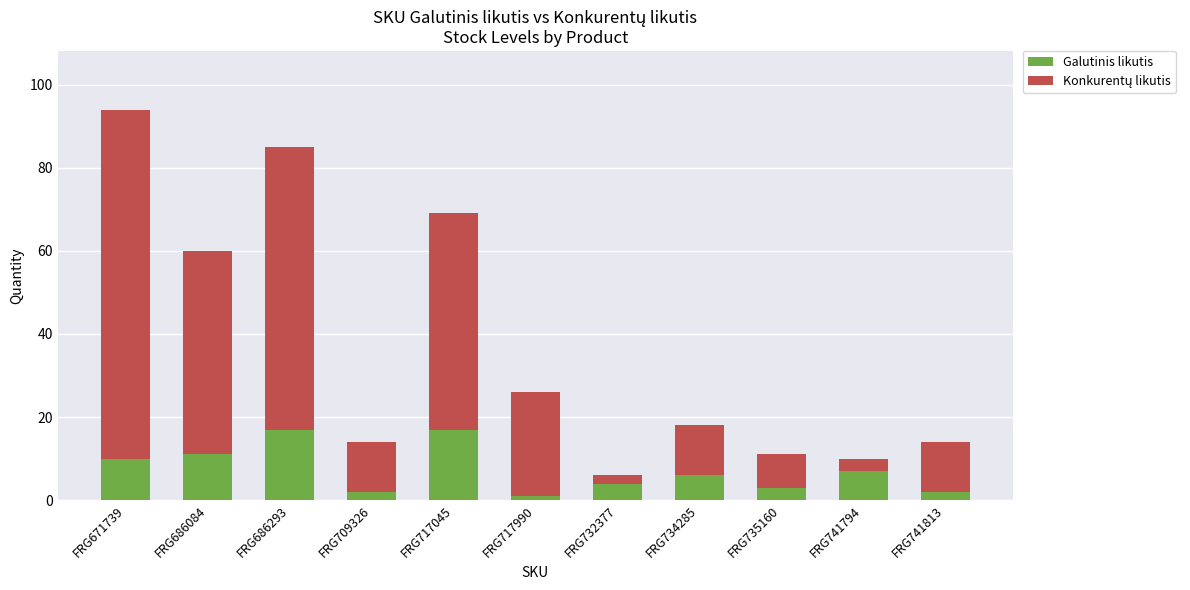

What is the sum of all Galutinis likutis values?

80